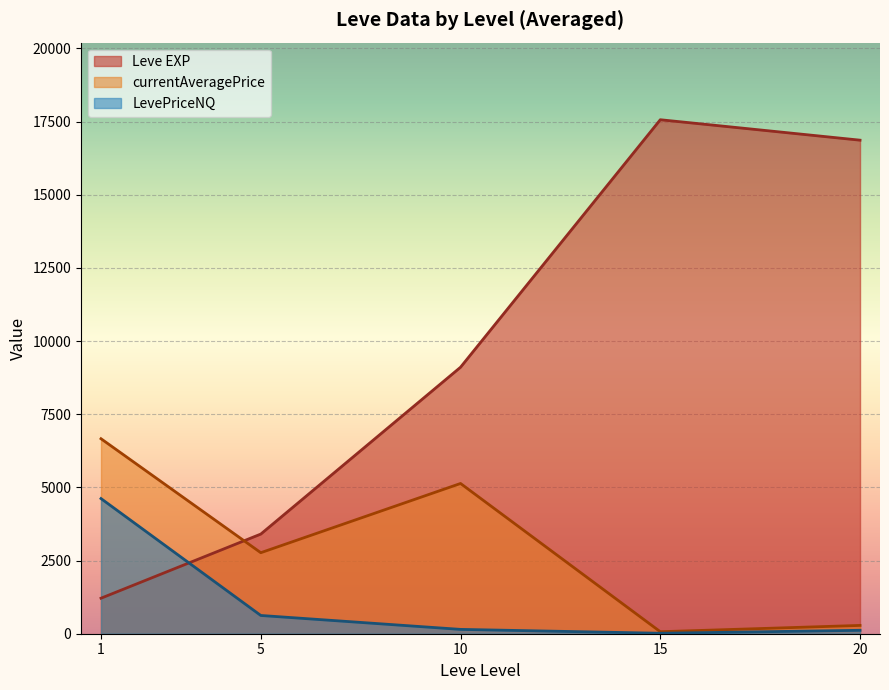

Which series ends up on top after the final intersection of LevePriceNQ and currentAveragePrice?

currentAveragePrice